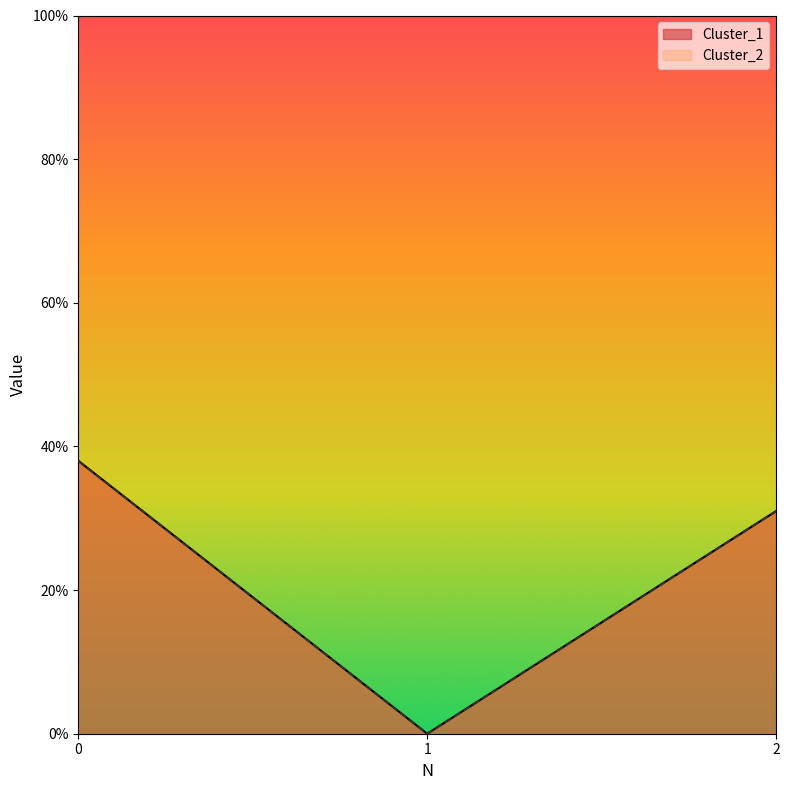

What is the difference between the Cluster_1 values at 1 and 0?

38